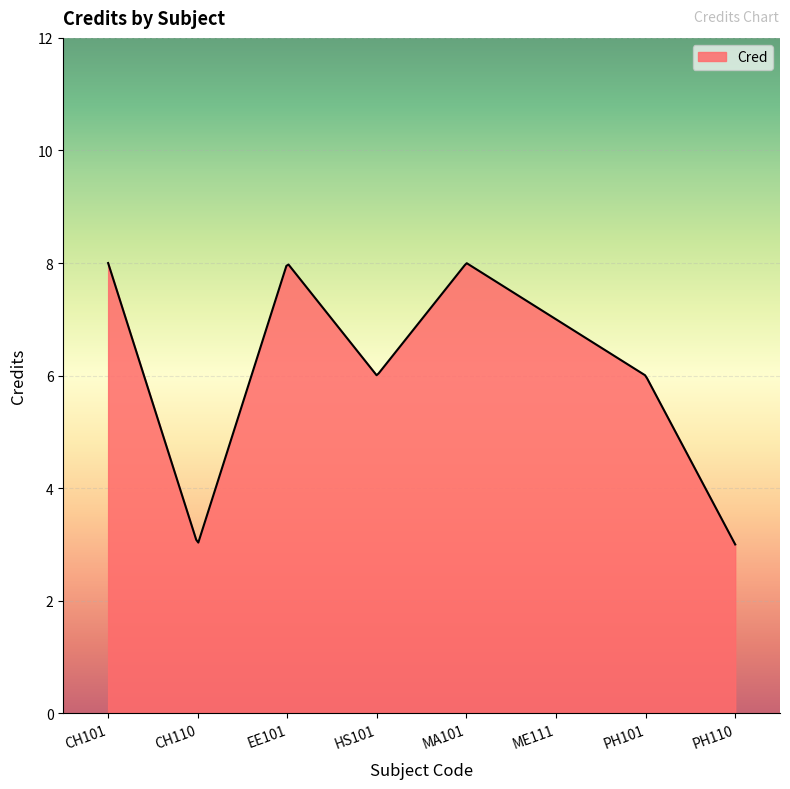

Does the chart have visible grid lines?

Yes